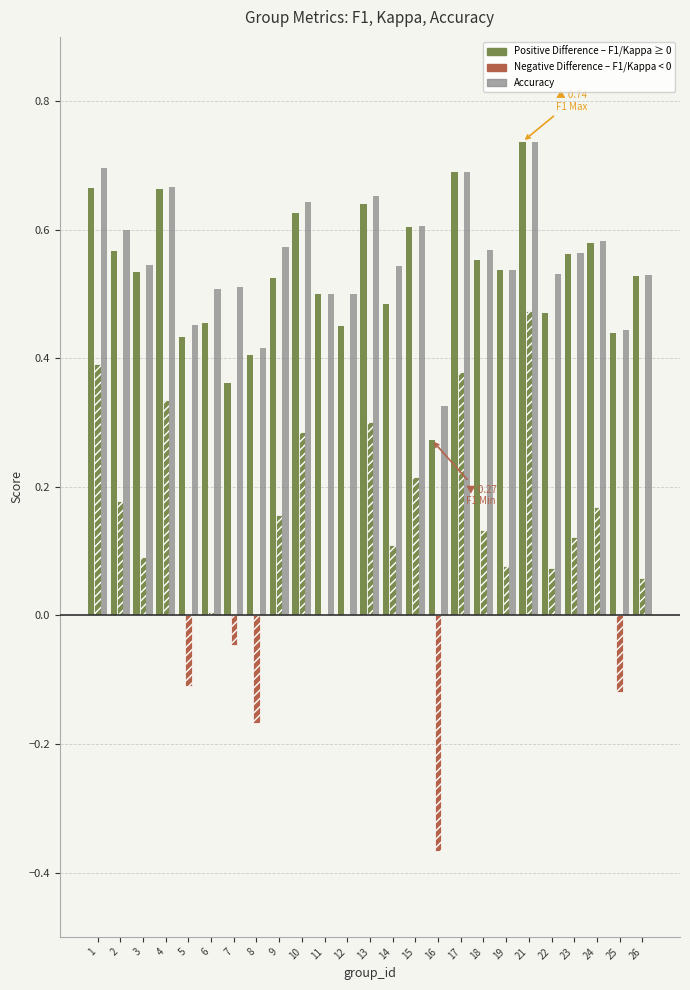

Count the number of data series in this chart.

3